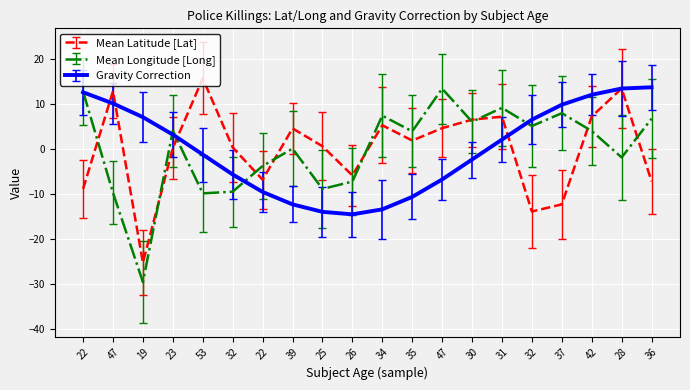

How many categories are shown in the chart?

20